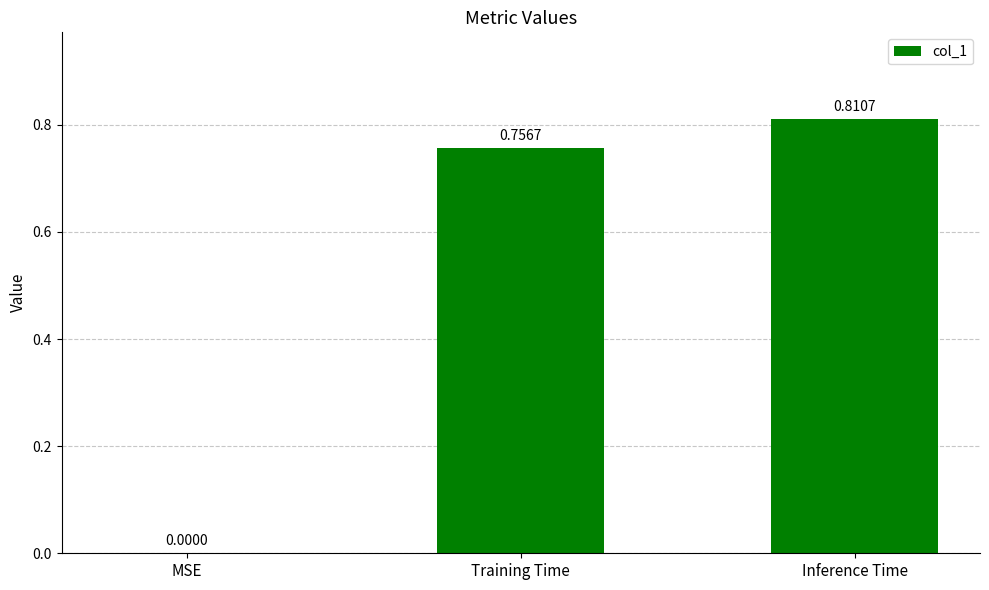

What is the change in value from MSE to Training Time?

+0.8